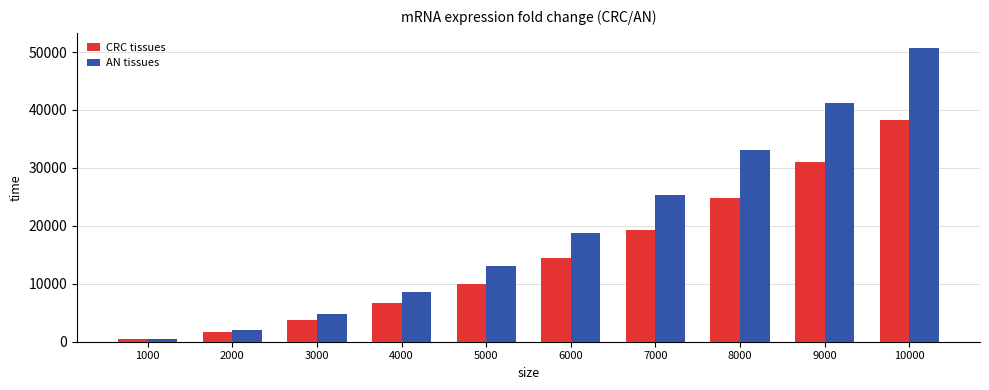

At how many categories does at least one series exceed 31247?

3